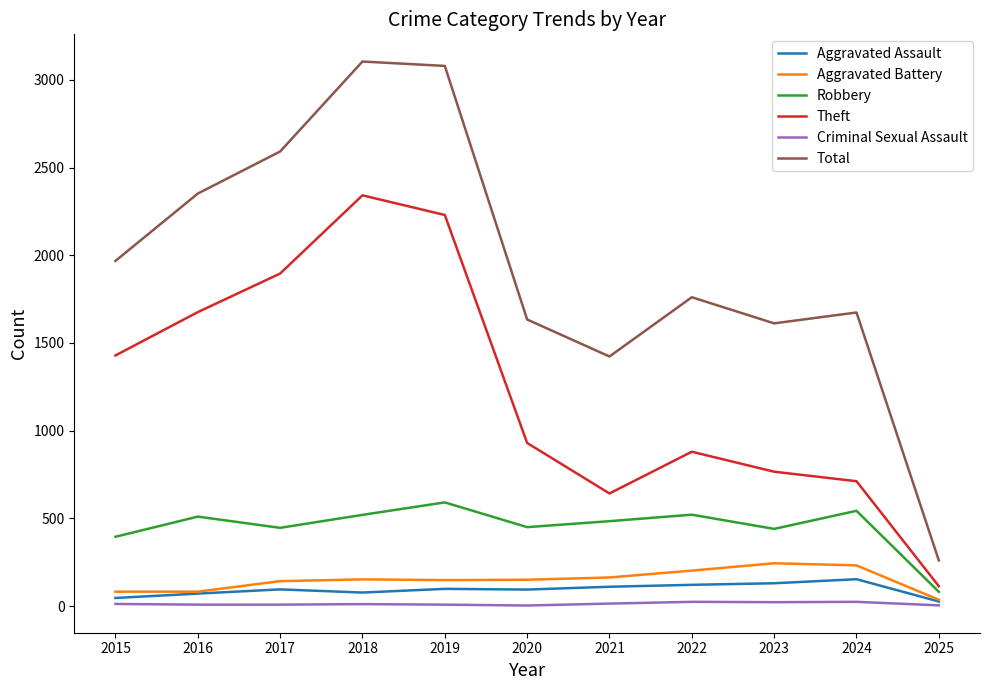

At how many categories does at least one series exceed 1103?

10